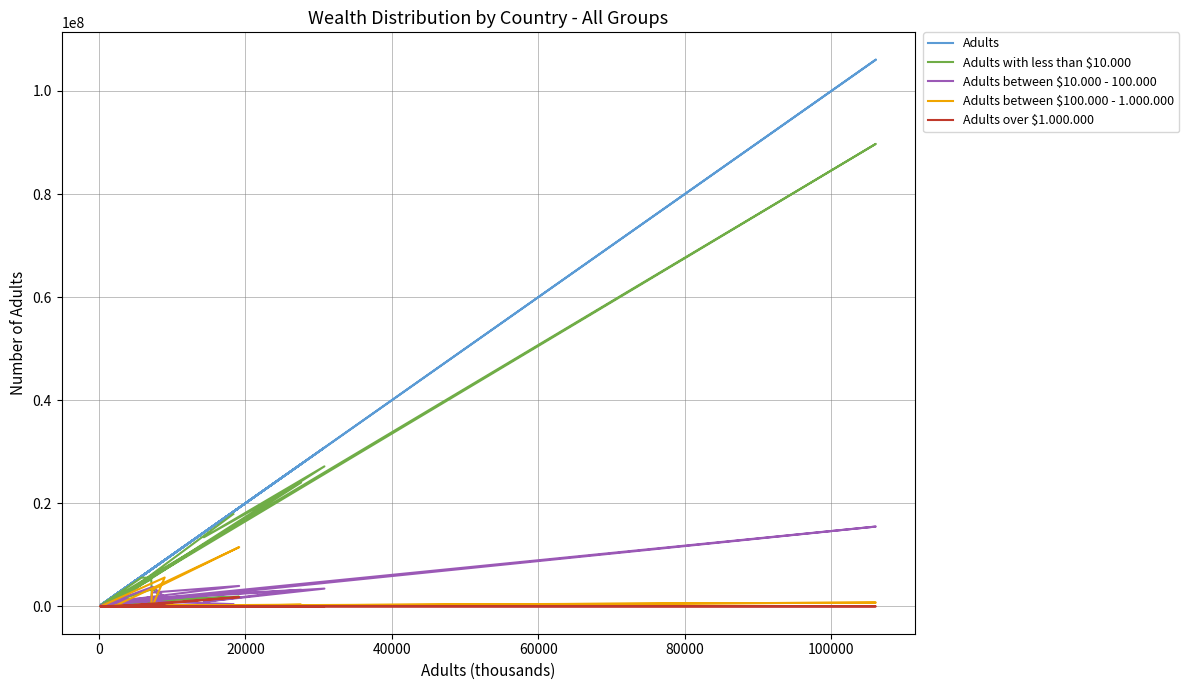

In Adults over $1.000.000, how many points are higher than both neighbors (excluding endpoints)?

5